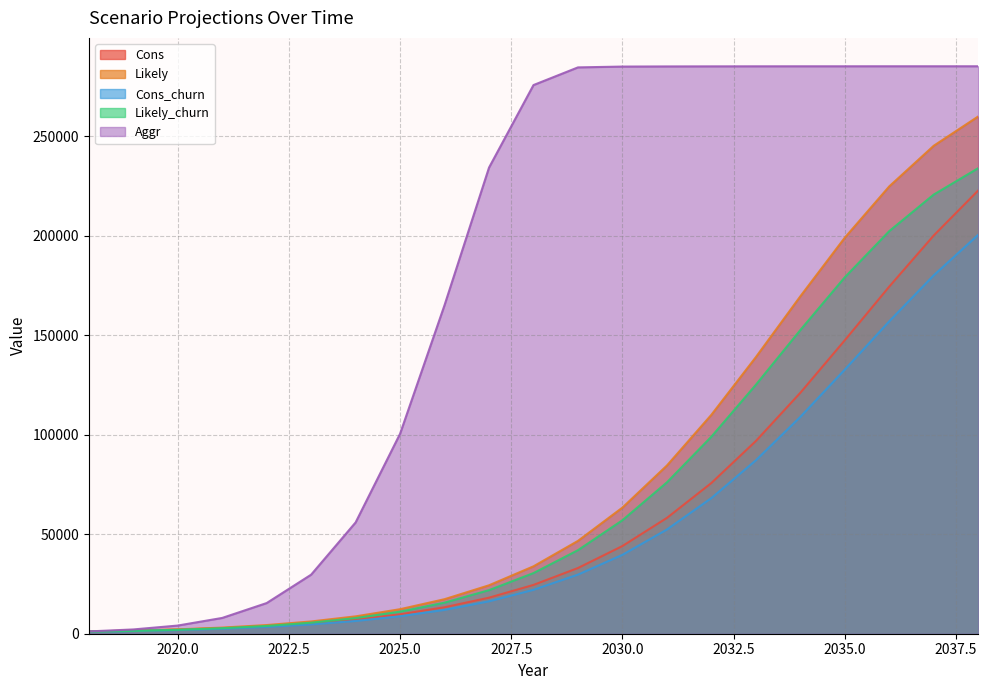

Reading left to right, extract all data points from this chart.

Cons: 2018=1152	2019=1536	2020=2064	2021=2796	2022=3816	2023=5220	2024=7128	2025=9756	2026=13308	2027=18108	2028=24528	2029=33012	2030=44064	2031=58188	2032=75732	2033=96816	2034=121044	2035=147444	2036=174420	2037=200088	2038=222708
Likely: 2018=1152	2019=1584	2020=2196	2021=3084	2022=4356	2023=6168	2024=8724	2025=12324	2026=17352	2027=24336	2028=33864	2029=46644	2030=63372	2031=84504	2032=109992	2033=138960	2034=169512	2035=198984	2036=224760	2037=245172	2038=259896
Cons_churn: 2018=1032	2019=1380	2020=1848	2021=2508	2022=3432	2023=4692	2024=6408	2025=8772	2026=11976	2027=16296	2028=22068	2029=29700	2030=39648	2031=52368	2032=68148	2033=87132	2034=108936	2035=132696	2036=156972	2037=180072	2038=200436
Likely_churn: 2018=1032	2019=1416	2020=1968	2021=2772	2022=3912	2023=5544	2024=7848	2025=11088	2026=15612	2027=21900	2028=30468	2029=41976	2030=57024	2031=76044	2032=98988	2033=125064	2034=152556	2035=179076	2036=202284	2037=220644	2038=233904
Aggr: 2018=1152	2019=2148	2020=4104	2021=7932	2022=15408	2023=29676	2024=55920	2025=100476	2026=165120	2027=234204	2028=275676	2029=284556	2030=284964	2031=285036	2032=285072	2033=285096	2034=285108	2035=285108	2036=285120	2037=285120	2038=285120